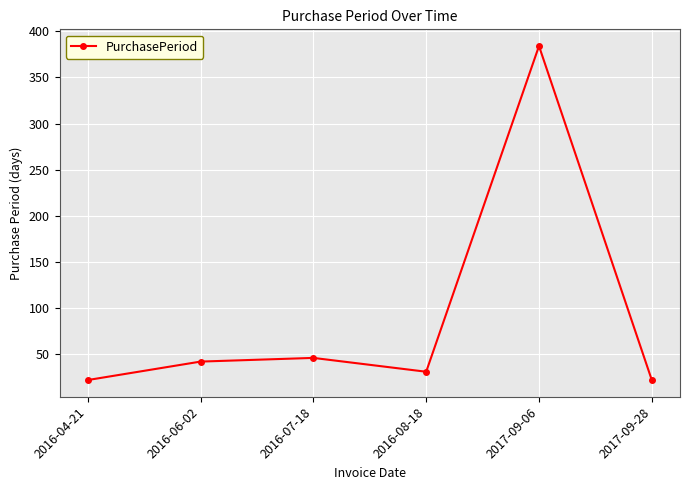

How many interior local peaks (higher than both neighbors) does the data have?

2